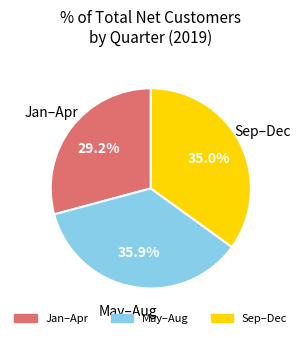

Is there a majority slice in this chart?

No